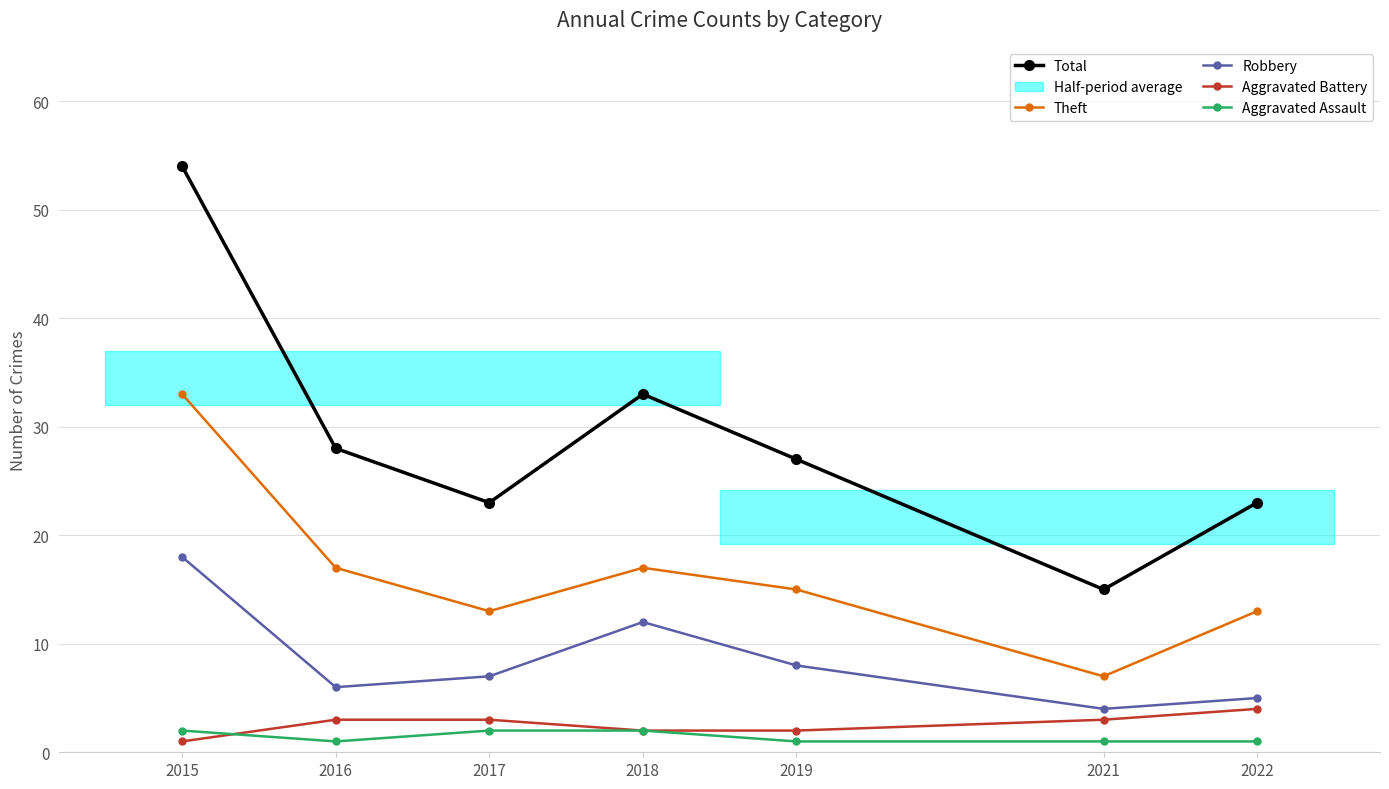

Where is the first local minimum for Robbery?

2016